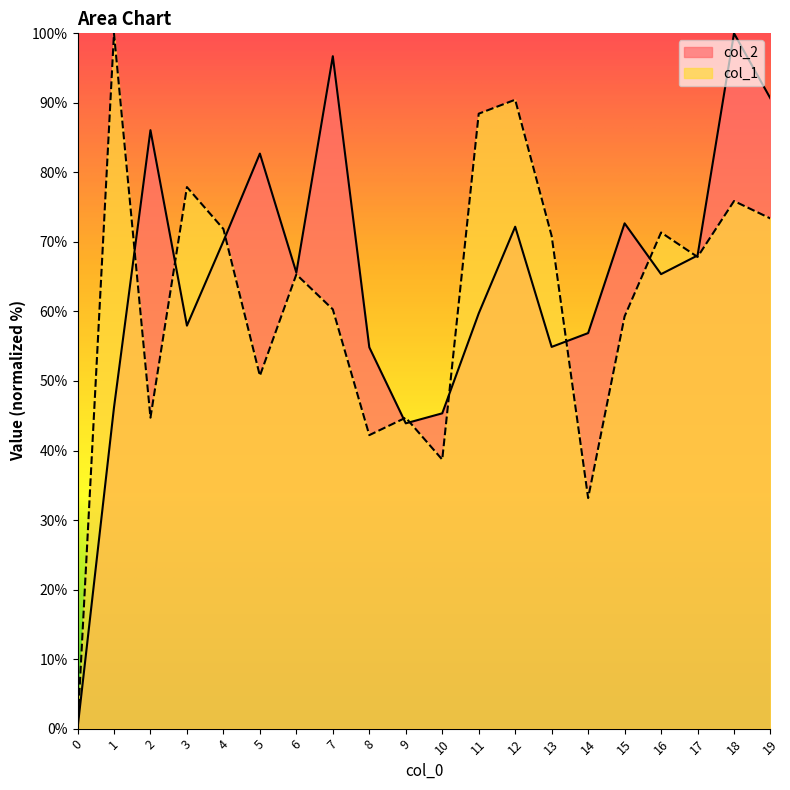

Reading left to right, list all the values displayed in this chart.

col_2: 0.0	46.2	86.1	58.0	70.1	82.7	65.6	96.7	54.8	43.9	45.3	59.7	72.2	54.9	56.9	72.7	65.4	68.1	100.0	90.6
col_1: 0.0	100.0	44.7	77.9	71.9	50.8	65.3	60.3	42.2	44.7	38.7	88.4	90.5	70.9	33.2	59.3	71.4	67.8	75.9	73.4